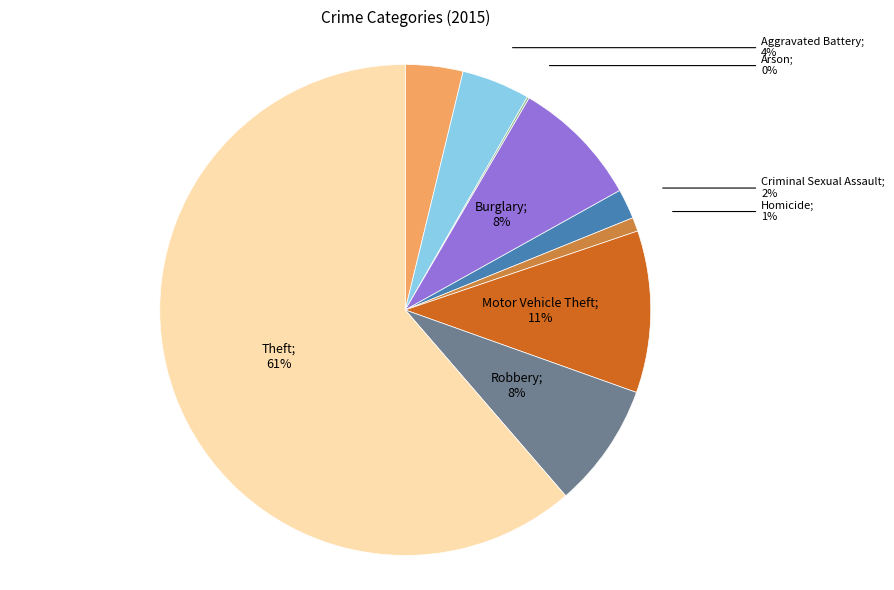

Is there any slice that represents more than half of the pie?

Yes